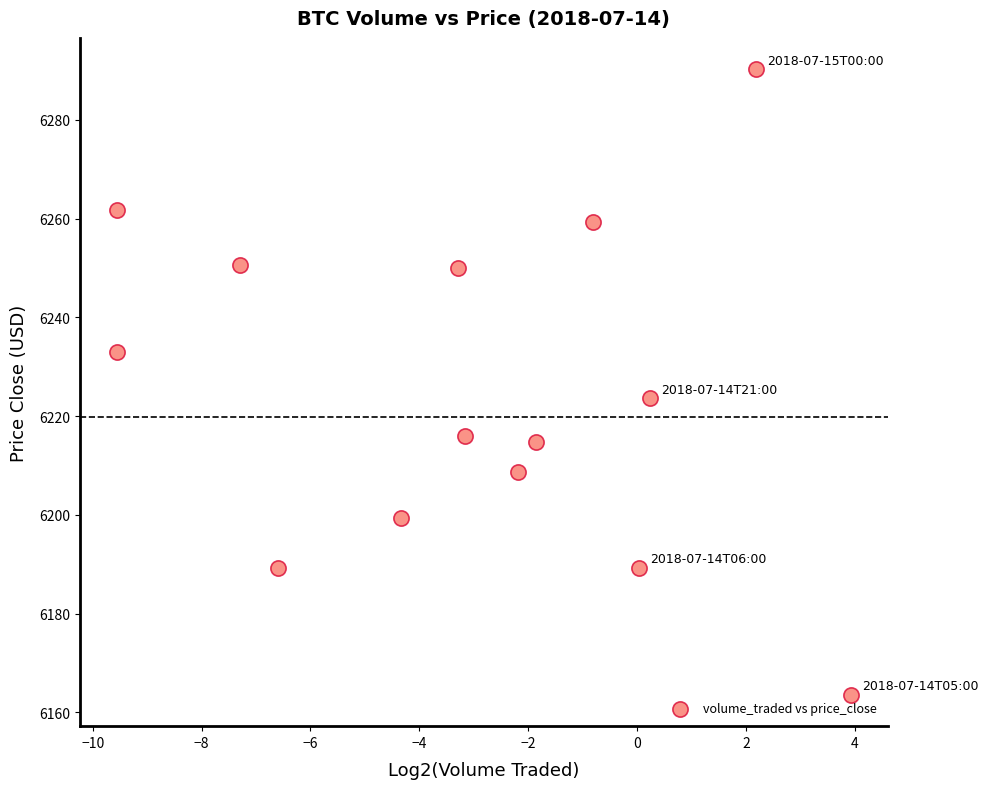

What is the range of Y values (max minus min)?

126.7